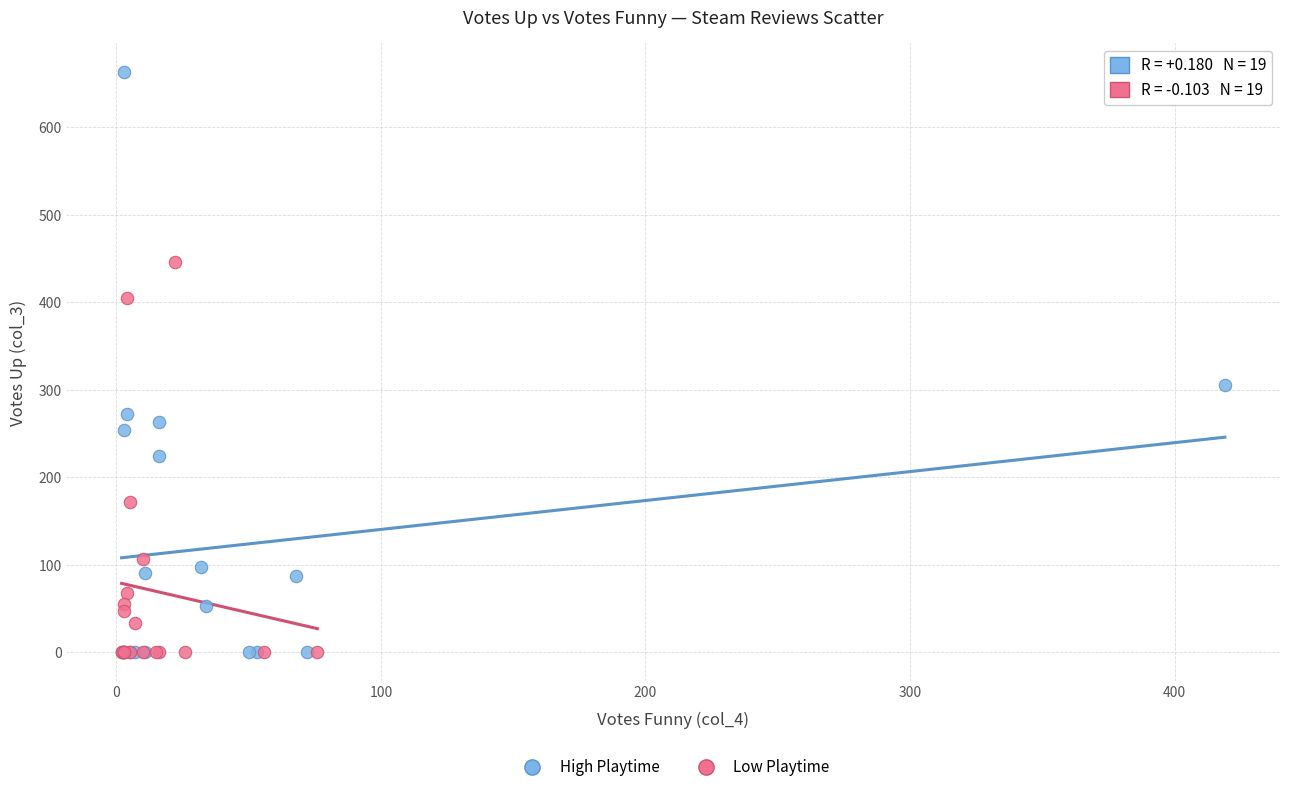

Which series reaches the maximum Y coordinate?

High Playtime